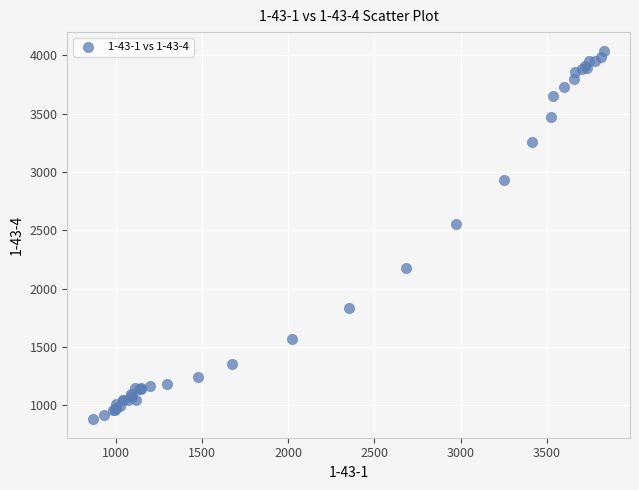

What Y value in the scatter plot is closest to 2461?

2554.9